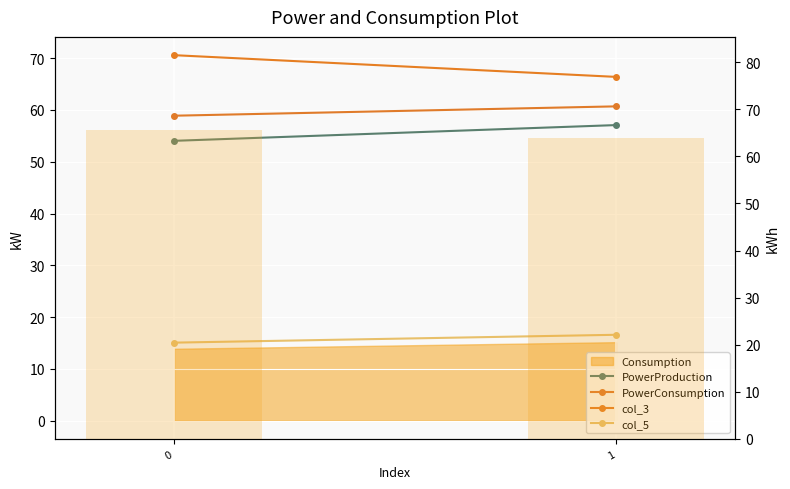

Does the chart contain any negative values?

No